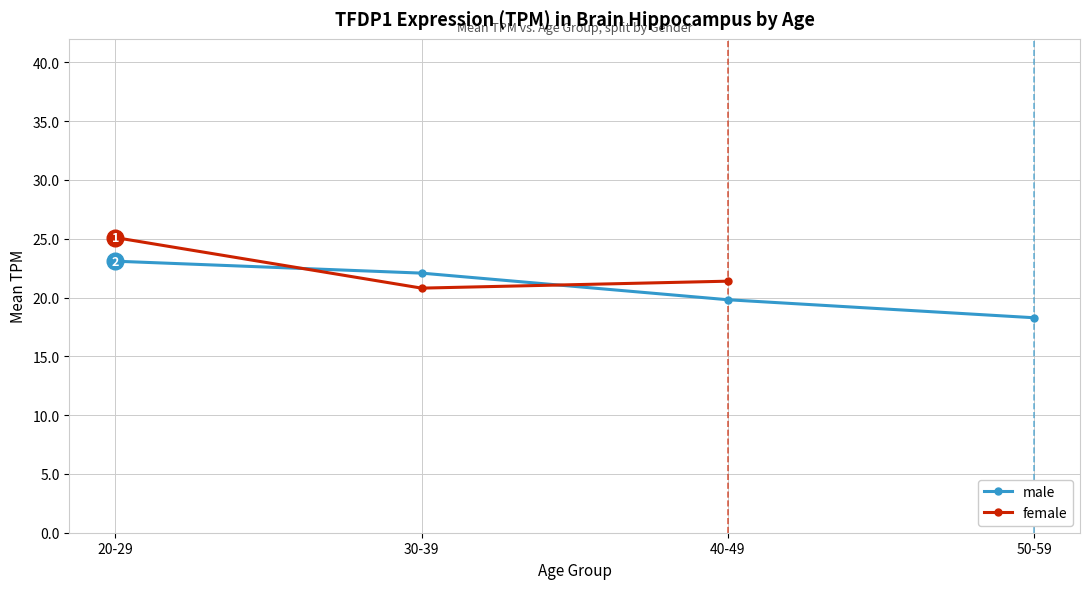

At which category is the sum across all series the highest?

20-29